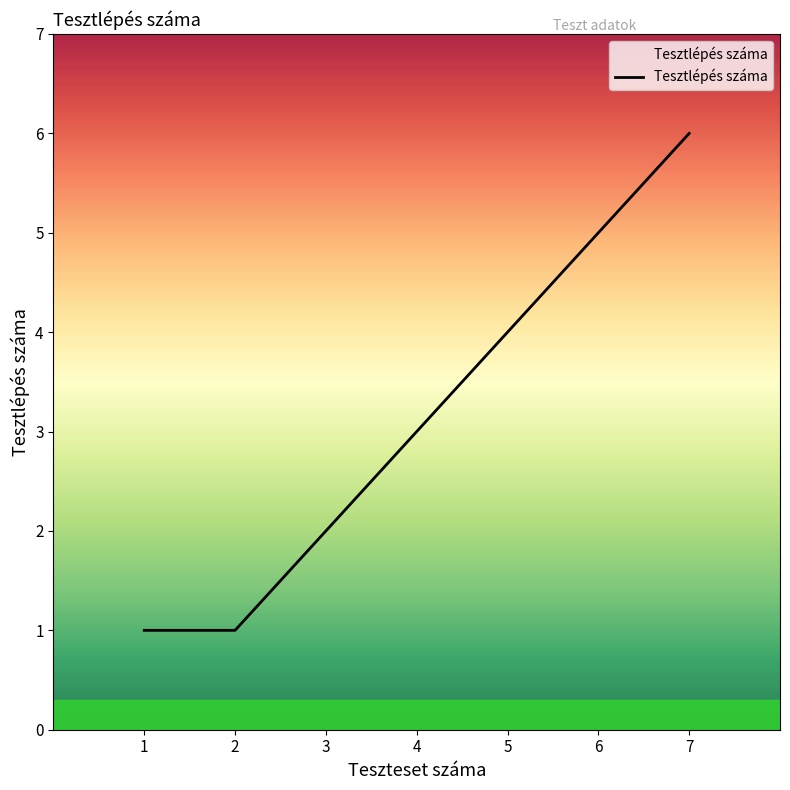

Reading right to left, transcribe all the data shown in this chart.

6	5	4	3	2	1	1